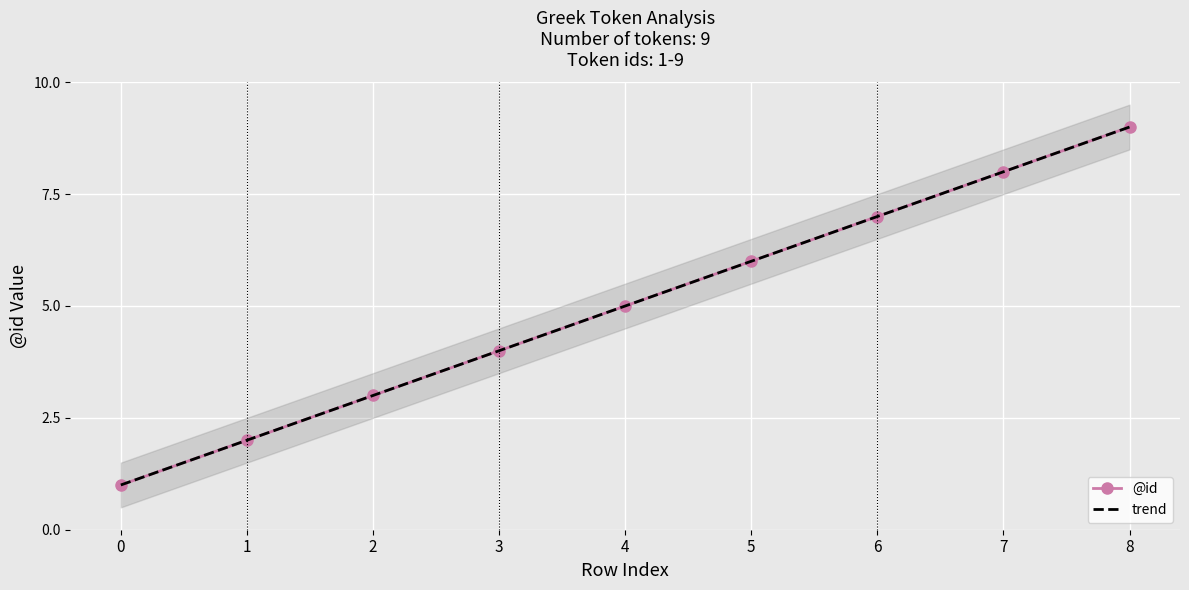

Rank the categories by value from lowest to highest.

0, 1, 2, 3, 4, 5, 6, 7, 8